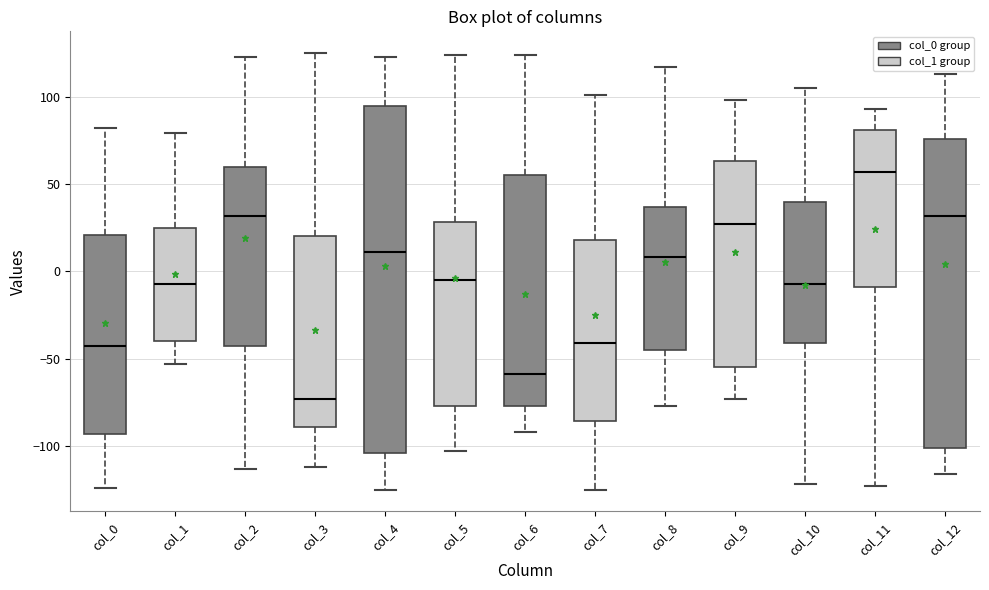

Reading left to right, read every box against the y-axis: the position of its median line, the range the box covers, and the ends of its whiskers. The values are not printed on the chart, so give them approximately, as read against the axis.

col_0: median -45, box -95 to 20, whiskers -125 to 80
col_1: median -5, box -40 to 25, whiskers -55 to 80
col_2: median 30, box -45 to 60, whiskers -115 to 125
col_3: median -75, box -90 to 20, whiskers -110 to 125
col_4: median 10, box -105 to 95, whiskers -125 to 125
col_5: median -5, box -75 to 30, whiskers -105 to 125
col_6: median -60, box -75 to 55, whiskers -90 to 125
col_7: median -40, box -85 to 20, whiskers -125 to 100
col_8: median 10, box -45 to 35, whiskers -75 to 115
col_9: median 25, box -55 to 65, whiskers -75 to 100
col_10: median -5, box -40 to 40, whiskers -120 to 105
col_11: median 55, box -10 to 80, whiskers -125 to 95
col_12: median 30, box -100 to 75, whiskers -115 to 115